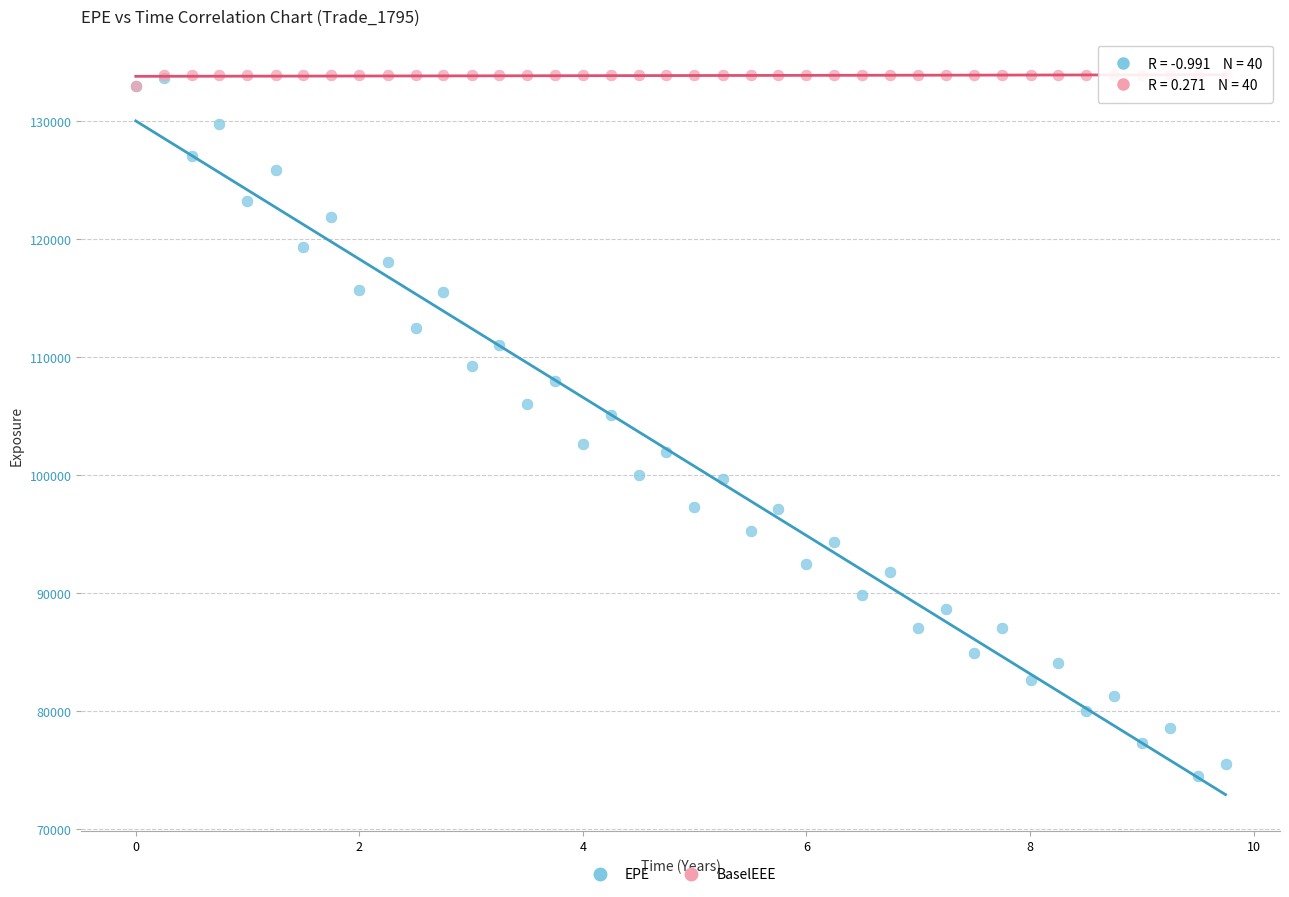

What are all the series names shown in the legend?

EPE, BaselEEE